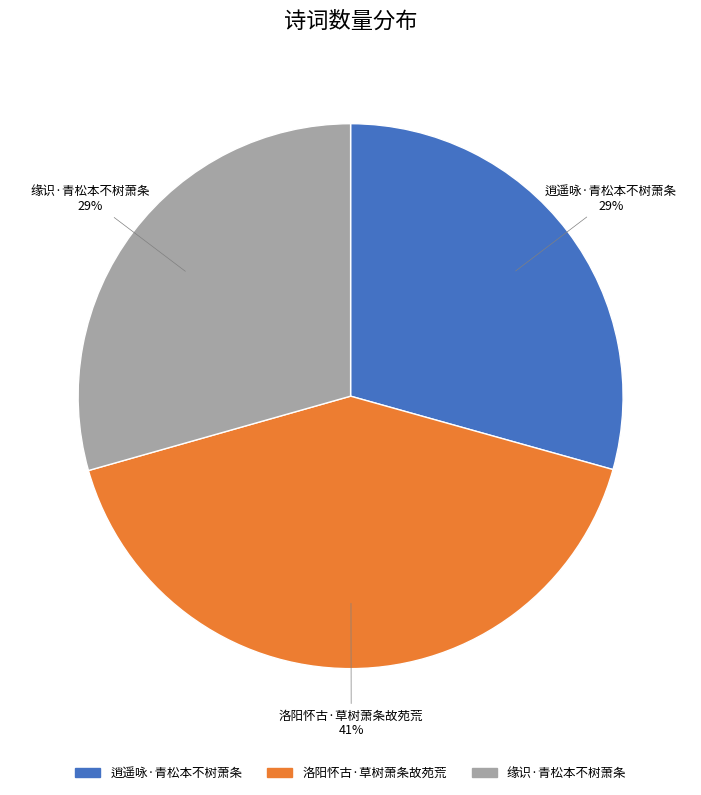

Between 缘识·青松本不树萧条 and 洛阳怀古·草树萧条故苑荒, which is larger?

洛阳怀古·草树萧条故苑荒